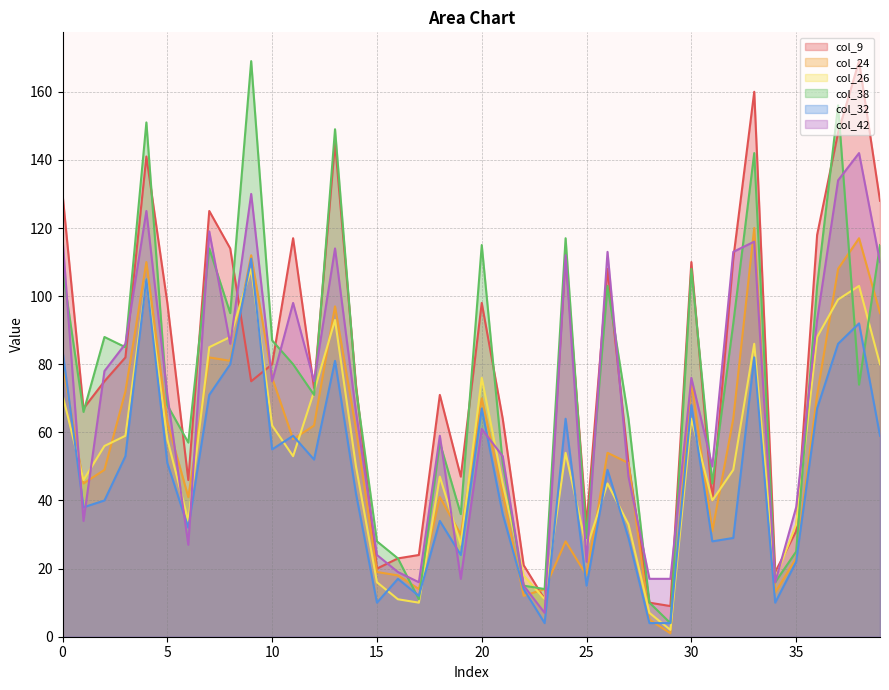

Which category has the highest value in the col_42 series?

38